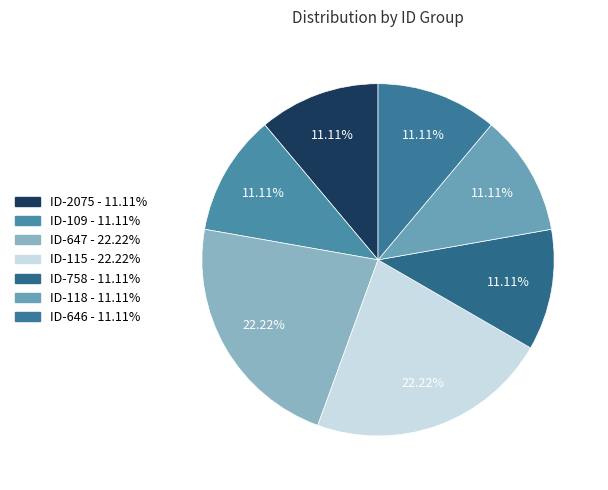

Does ID-118 account for over 50% of the chart?

No